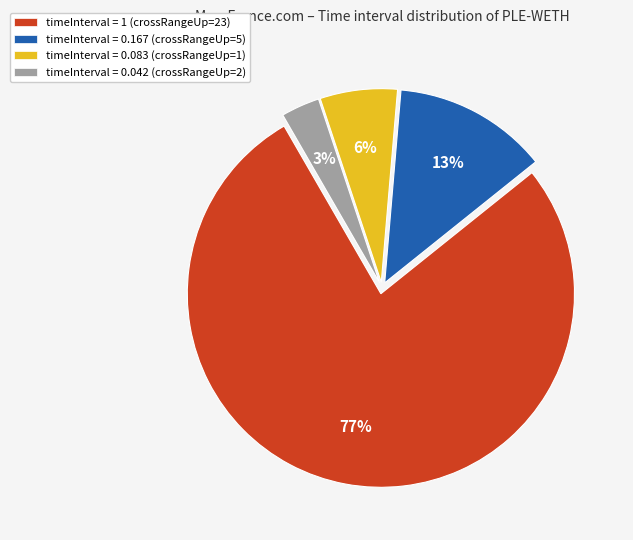

To the nearest percent, what is the difference between the timeInterval = 0.042 (crossRangeUp=2) and timeInterval = 0.167 (crossRangeUp=5) slice percentages?

10%